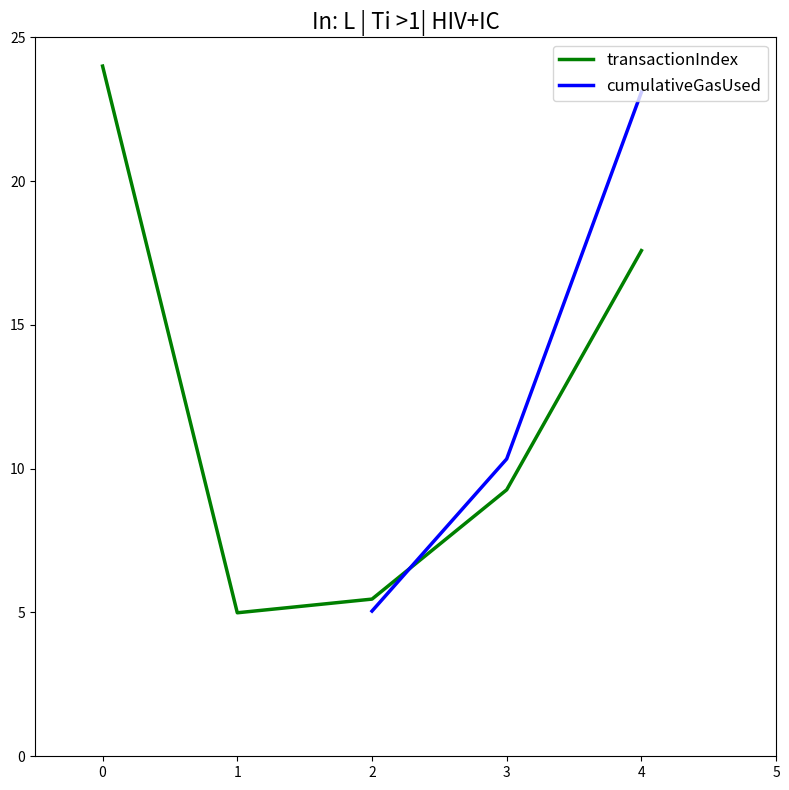

Does the chart display data point markers on the line(s)?

No